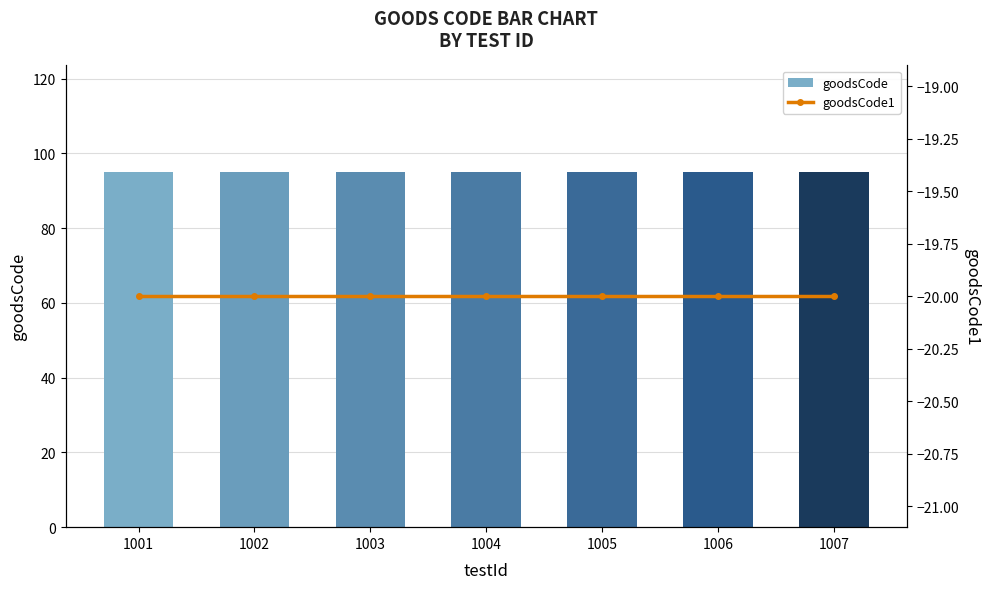

How many categories are shown in the chart?

7